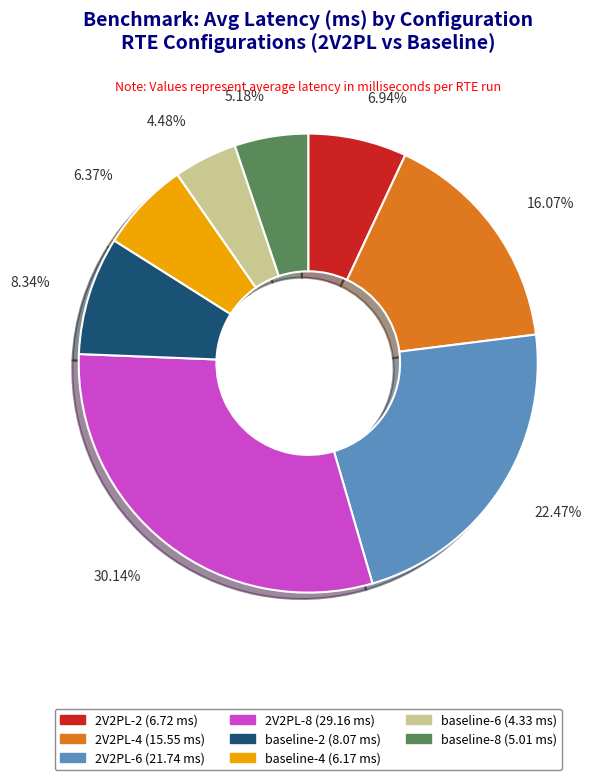

To the nearest percent, what is the difference between the baseline-4 and 2V2PL-4 slice percentages?

10%